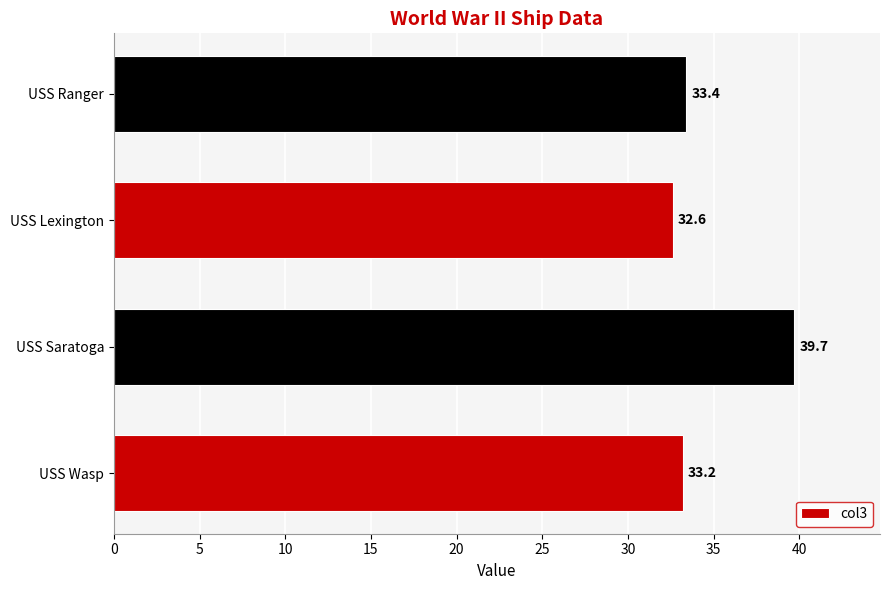

Are the bars grouped side by side (vs. stacked)?

No